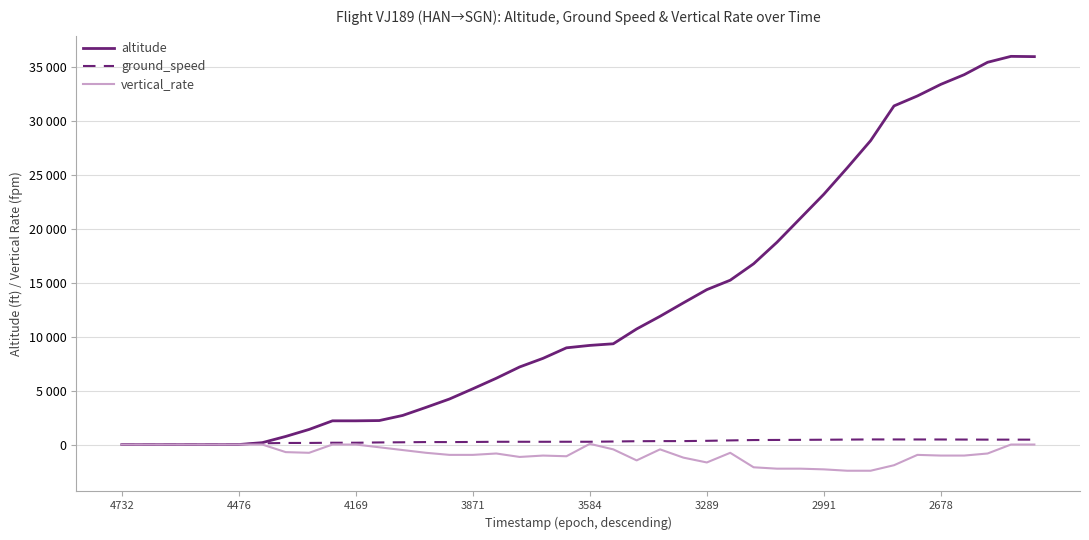

Does the chart have visible grid lines?

Yes